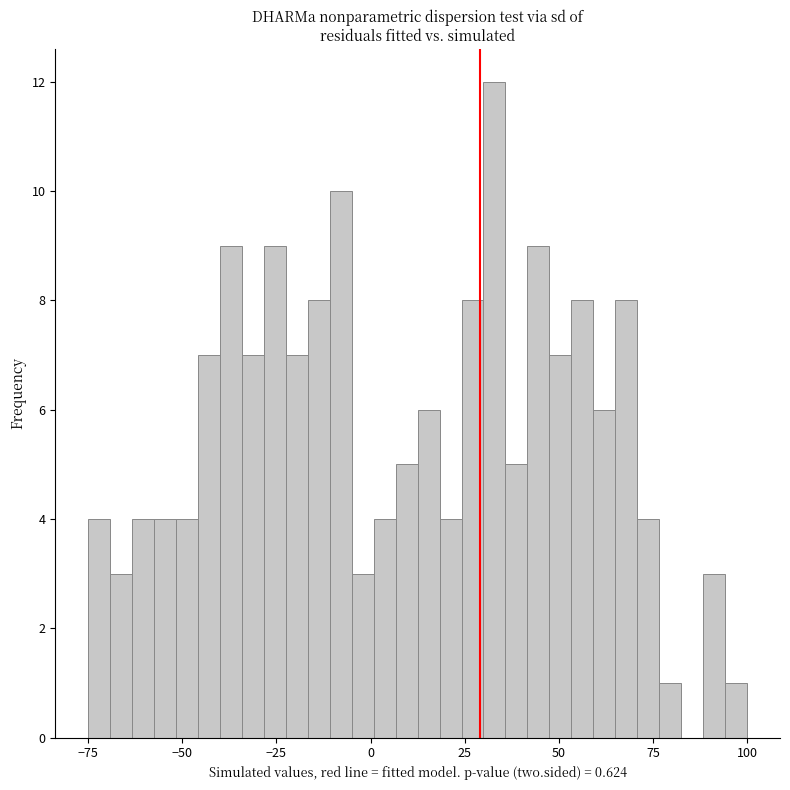

Around what value on the x-axis is the tallest bar? Give the approximate position of its centre, as read against the axis.

35